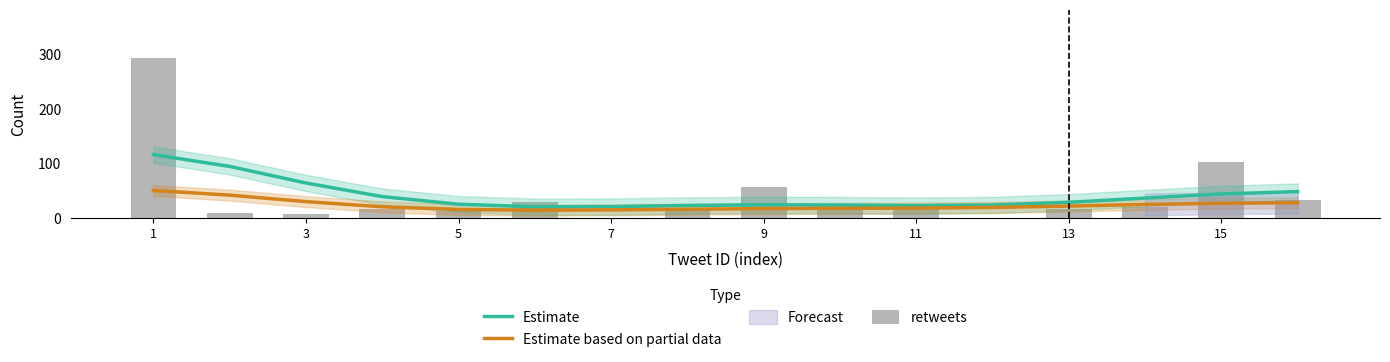

What is the lowest value of the Estimate series?

20.8